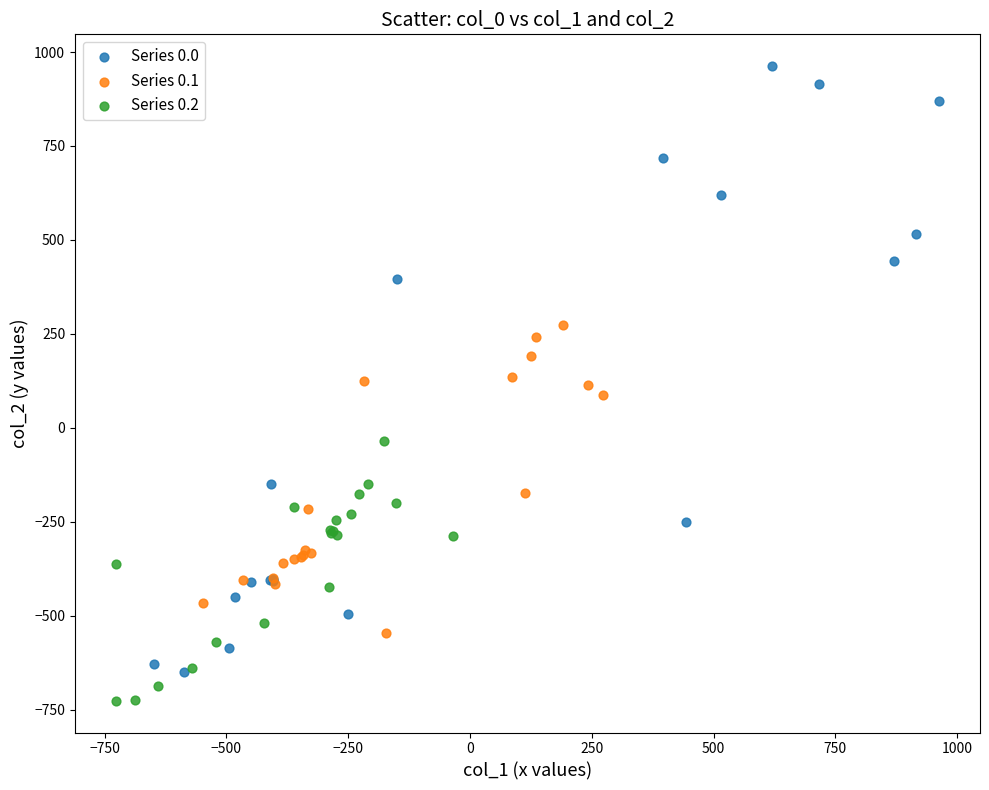

Which series contains the lowest Y value?

Series 0.2